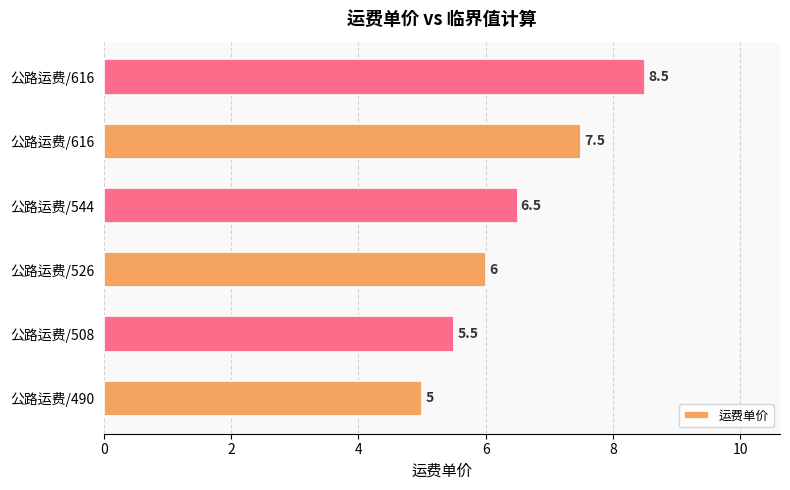

How many bars are there in total?

6